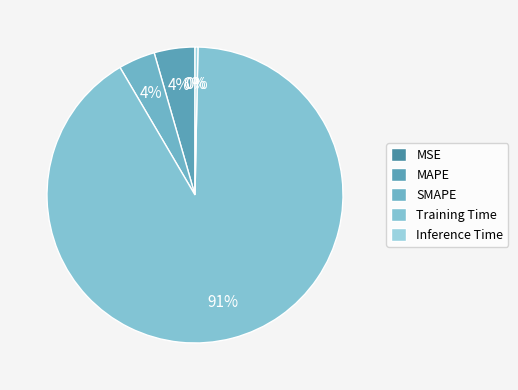

What is the largest slice in the pie chart?

Training Time